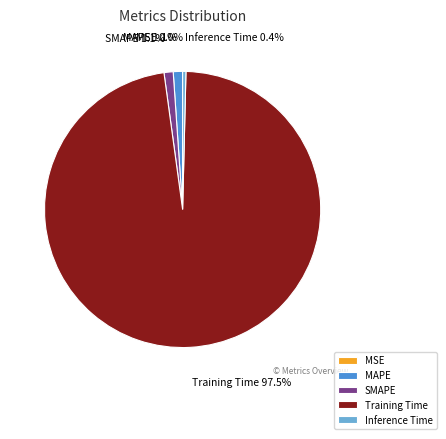

Which has a higher value, SMAPE or Inference Time?

SMAPE